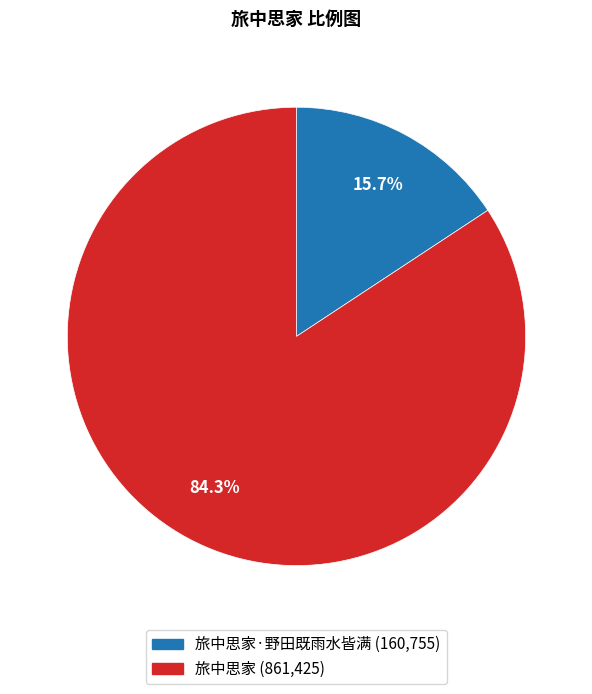

Is there a majority slice in this chart?

Yes